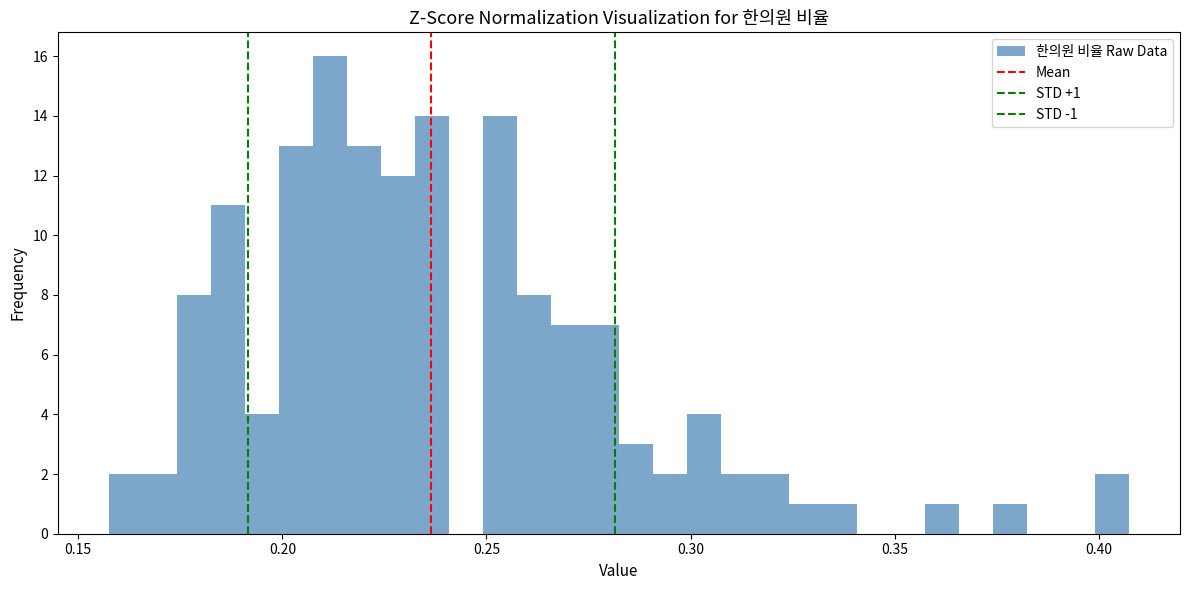

Read against the x-axis, roughly where is the centre of the tallest bar?

0.210